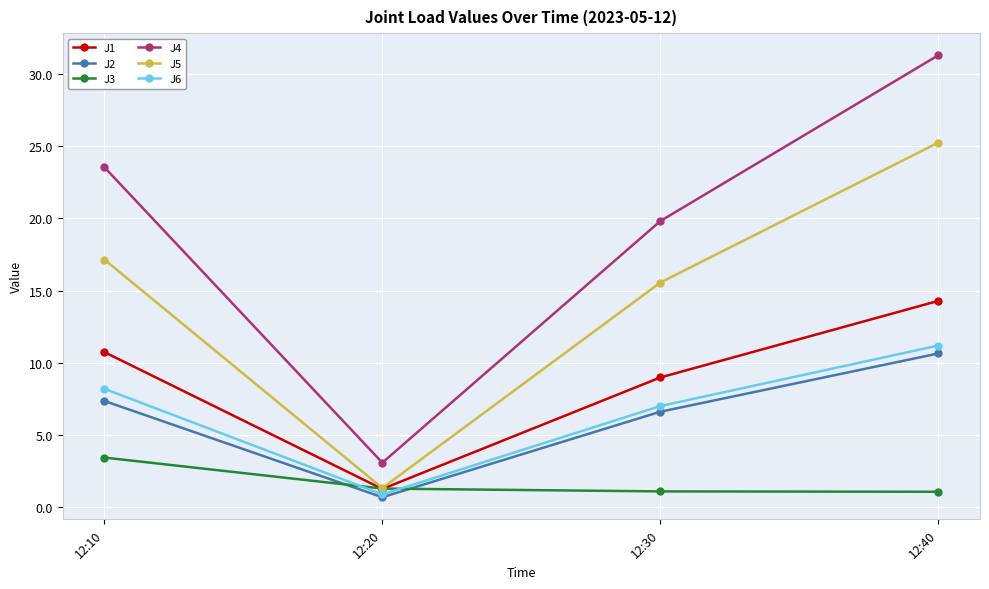

What are all the series names shown in the legend?

J1, J2, J3, J4, J5, J6